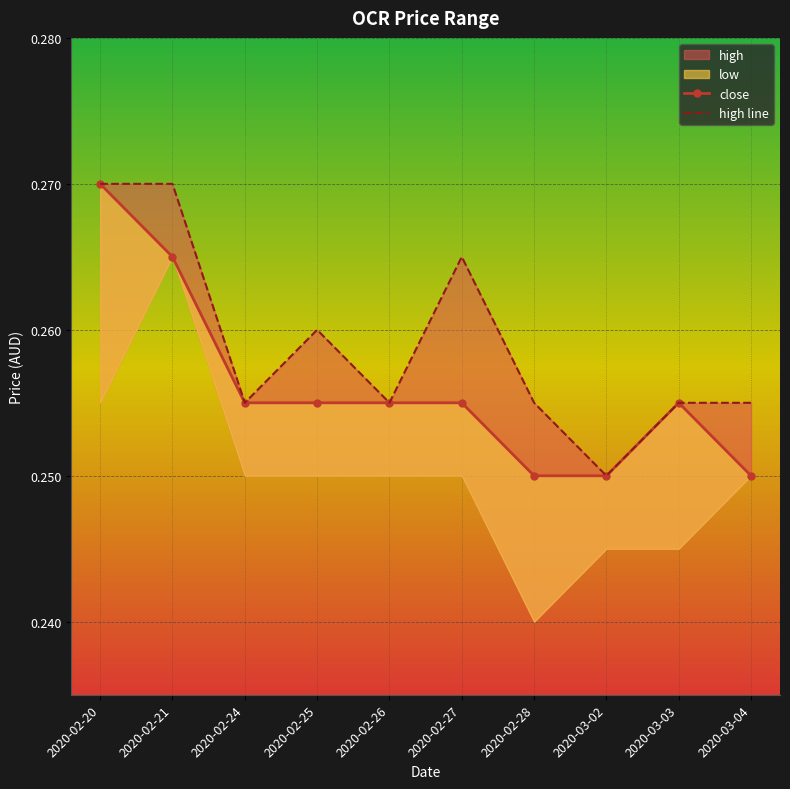

What is the total value across all series at 2020-02-20?

0.5